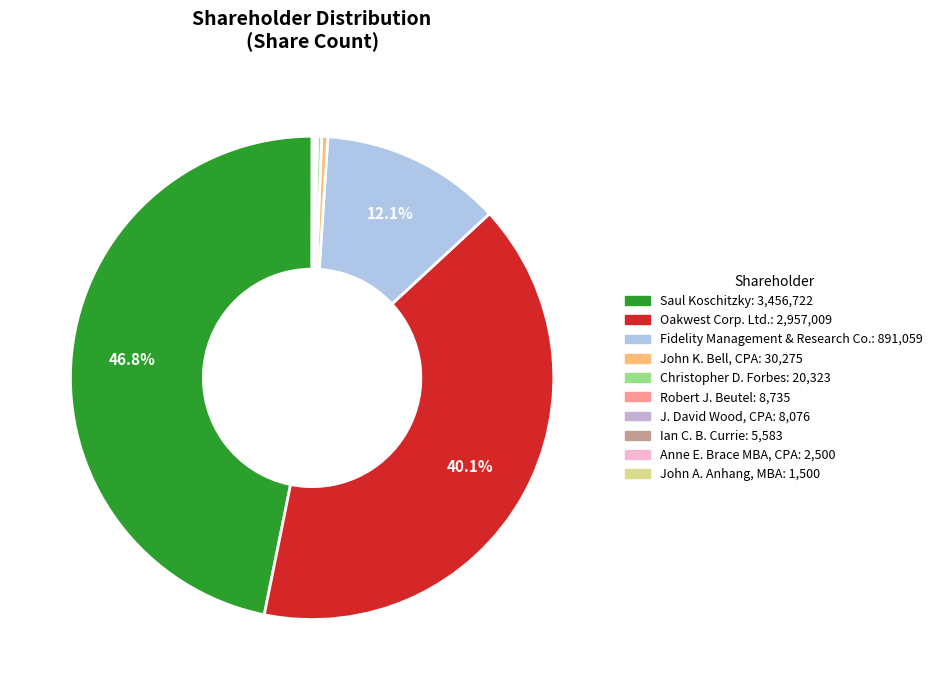

Is there any slice that represents more than half of the pie?

No